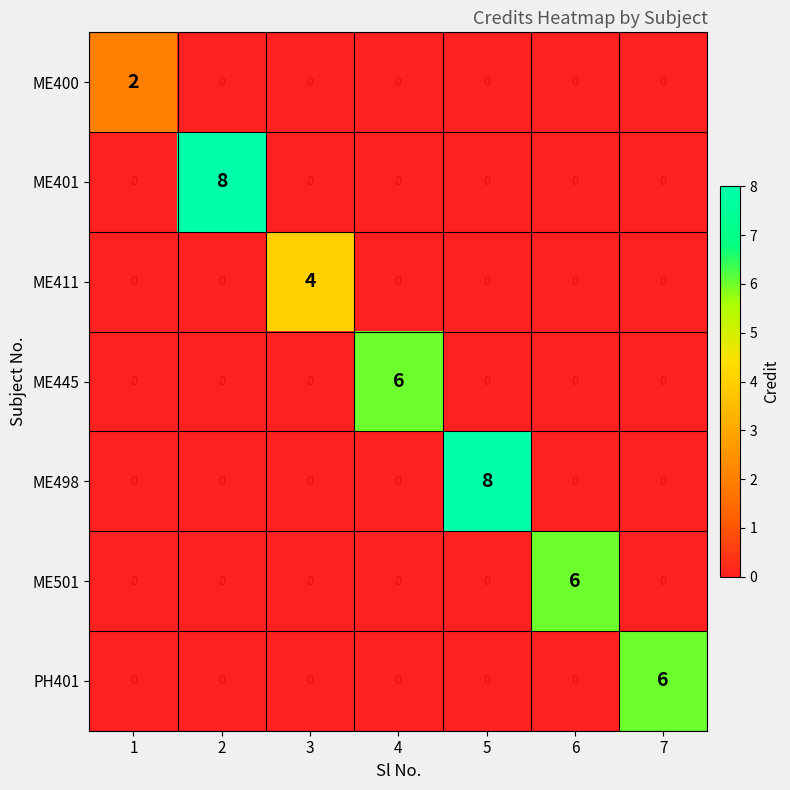

Count the ME498 values in the range 0 to 1.

6